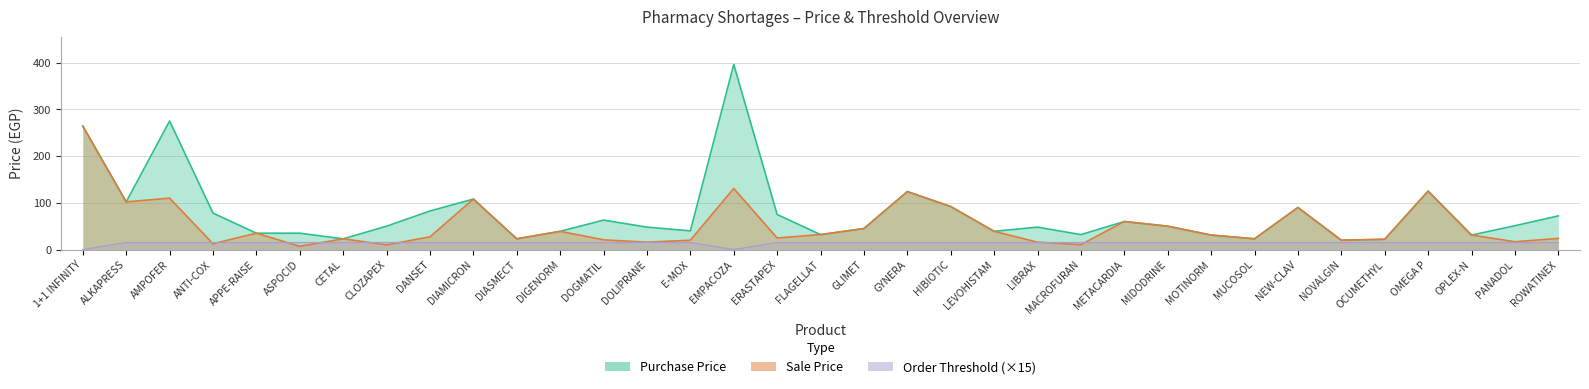

How many interior local peaks does the Purchase Price series have?

9